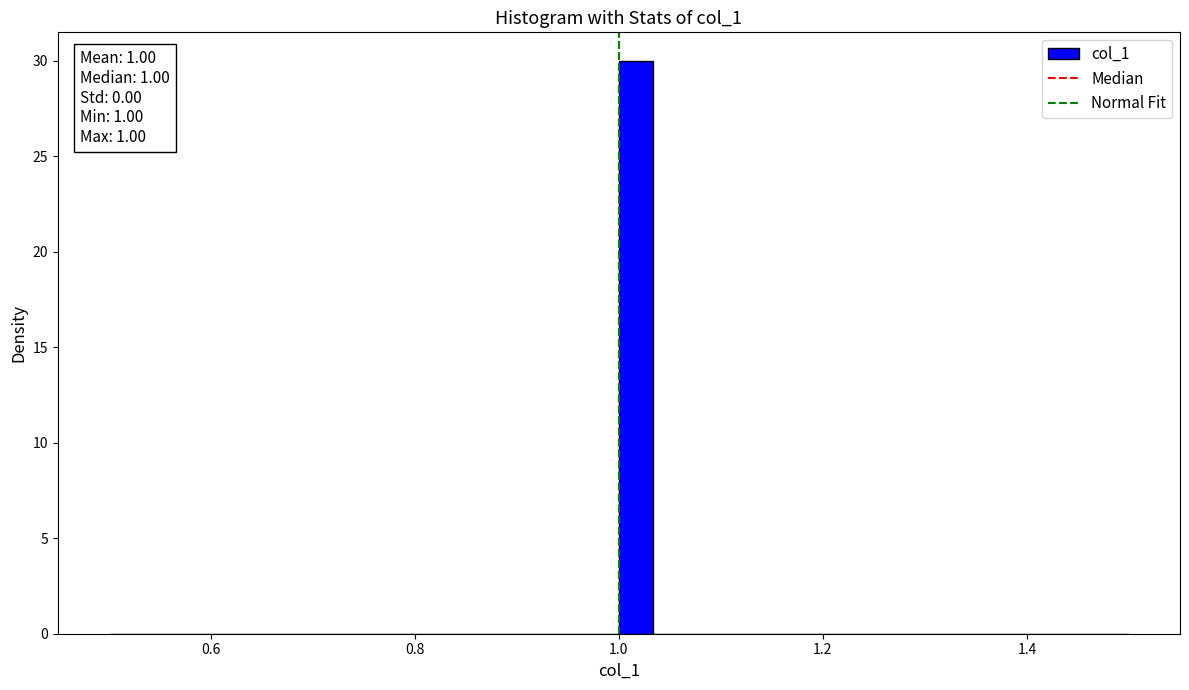

Around what value on the x-axis is the tallest bar? Give the approximate position of its centre, as read against the axis.

1.02